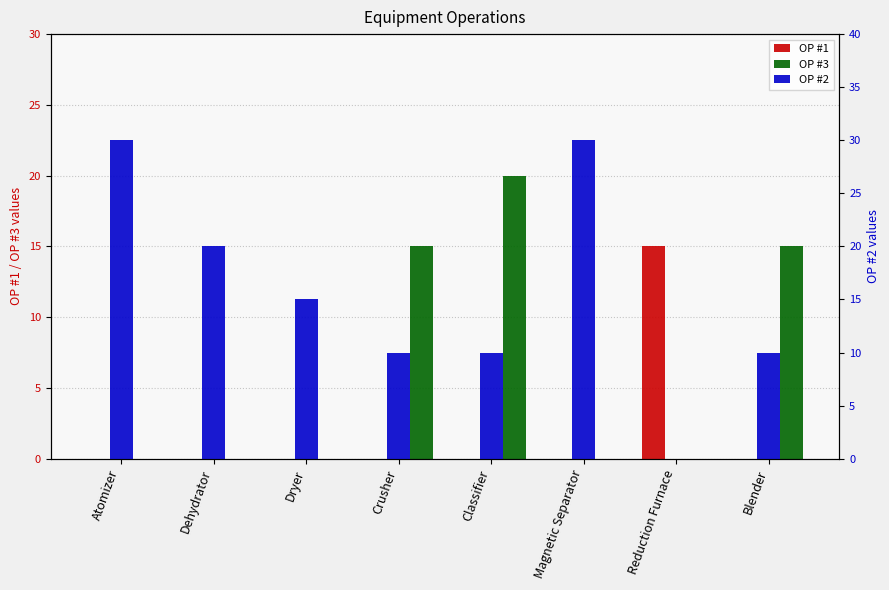

What is the highest value of the OP #3 series?

20